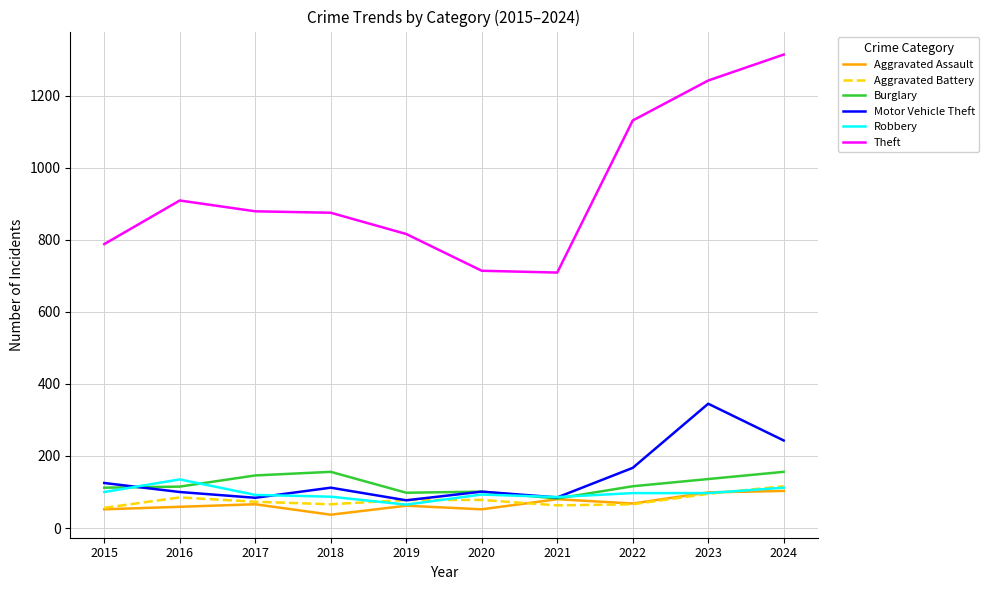

True or false: Theft and Motor Vehicle Theft cross at least once.

False